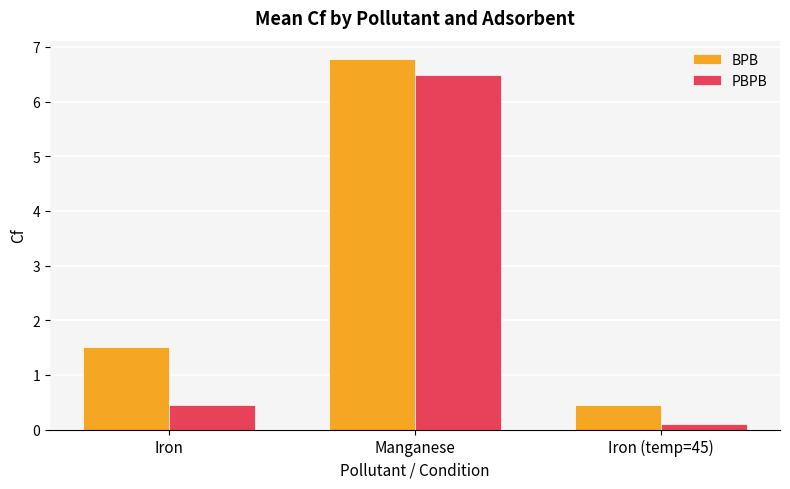

What is the difference between the highest and lowest values at Iron?

1.1